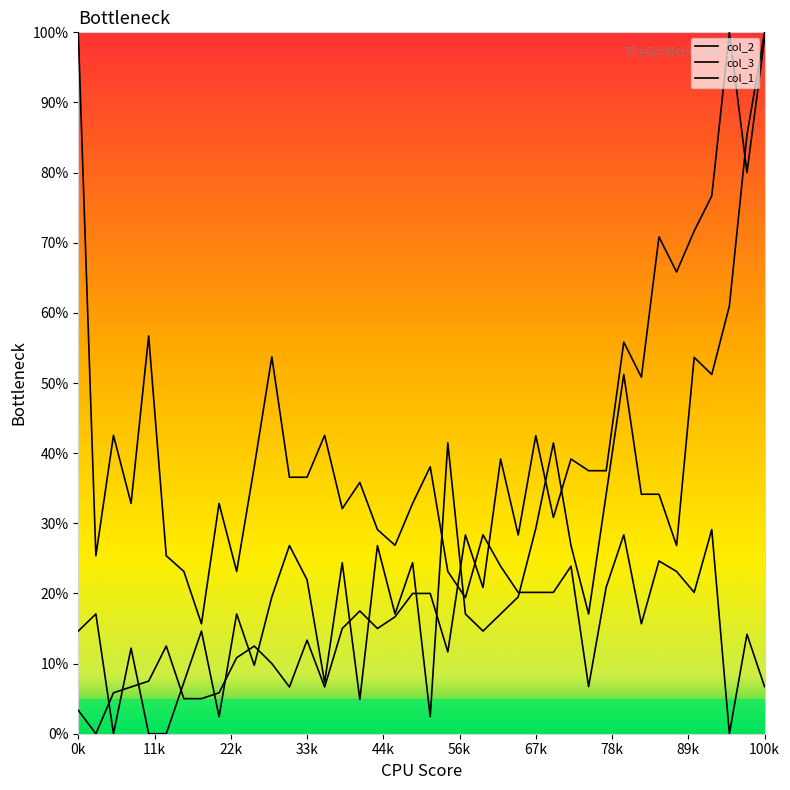

At which category does col_2 reach its first local valley?

2